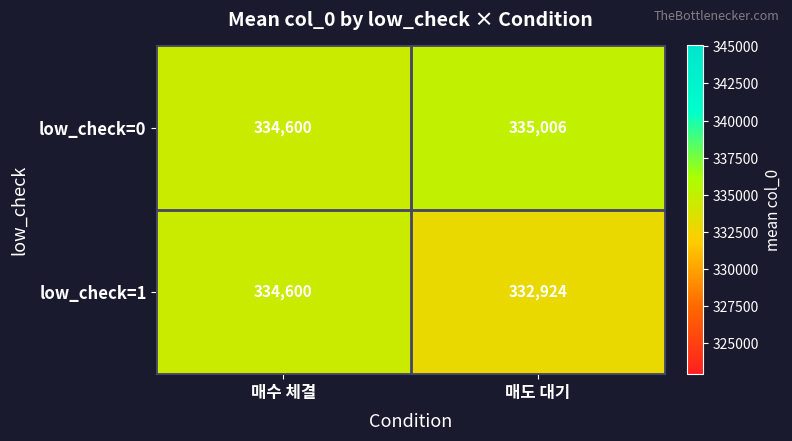

Which series changed the most between 매수 체결 and 매도 대기?

low_check=1